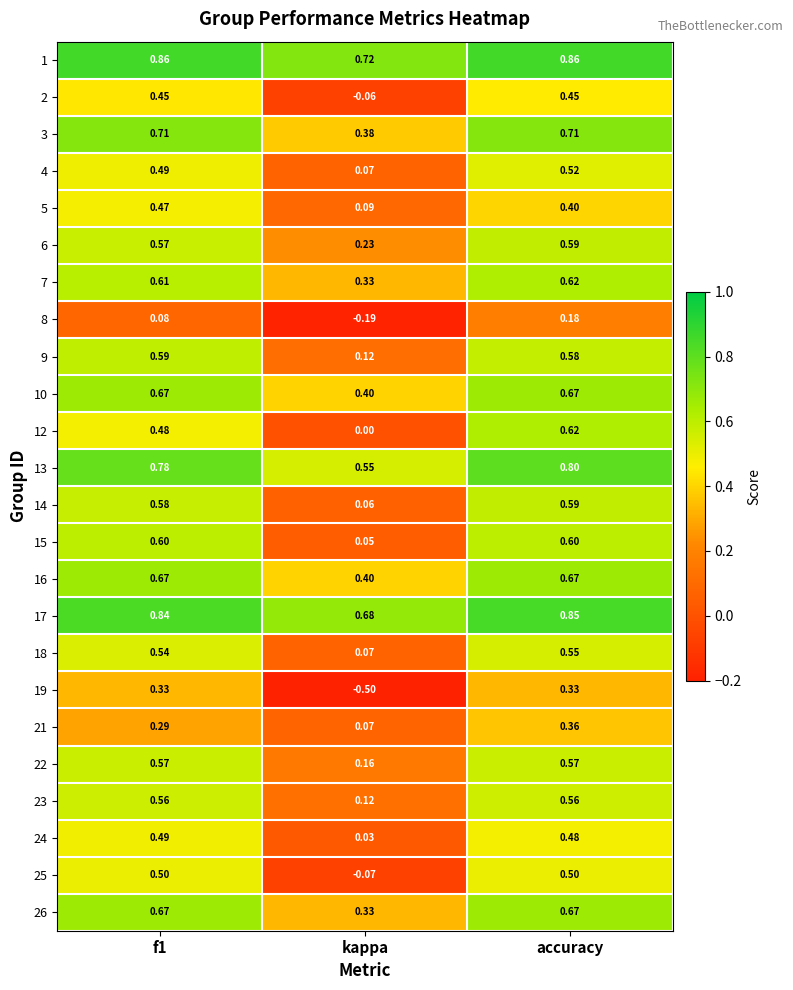

At which category is the sum across all series the highest?

accuracy